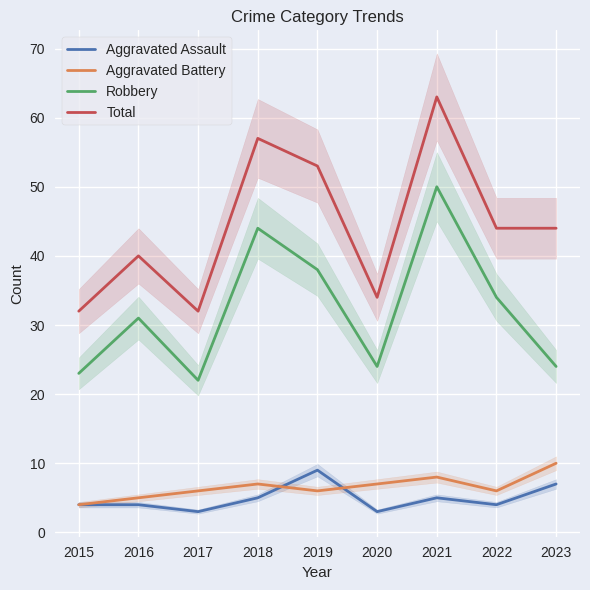

The value of Total at 2017 is 49. True or false?

False